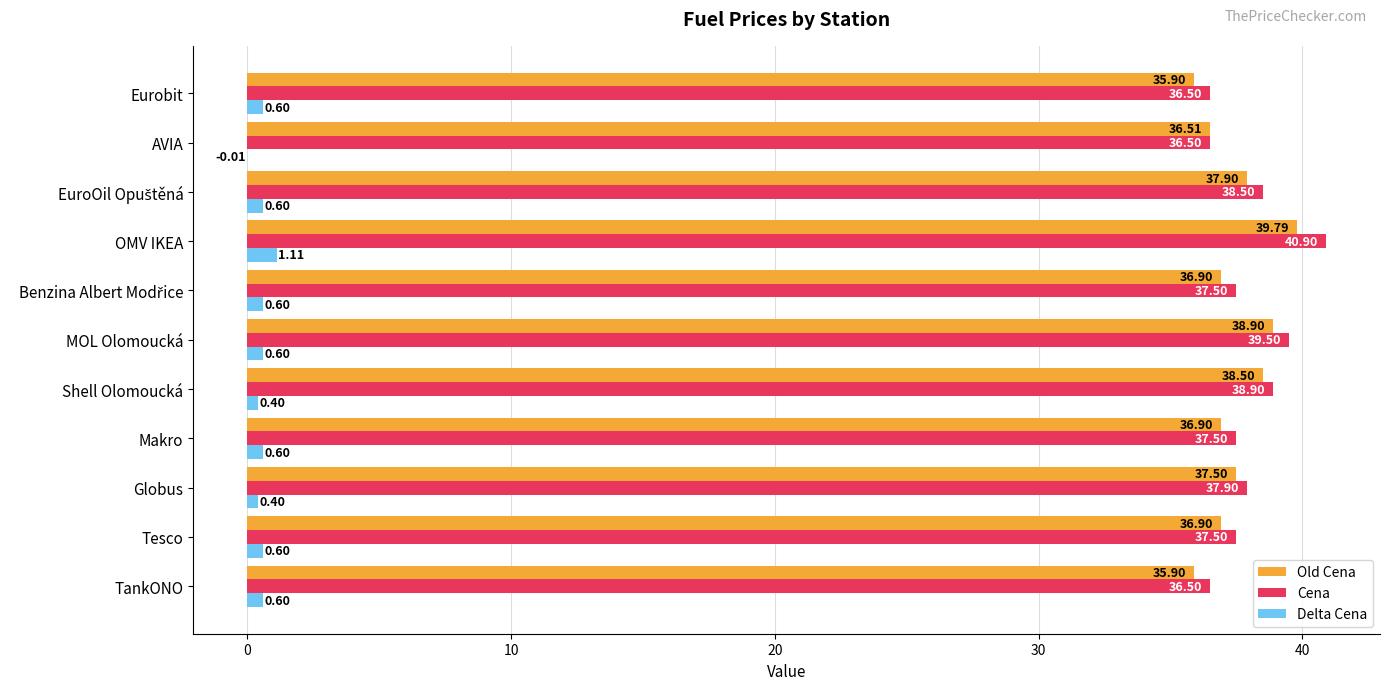

How many values in the Delta Cena series exceed 0?

10